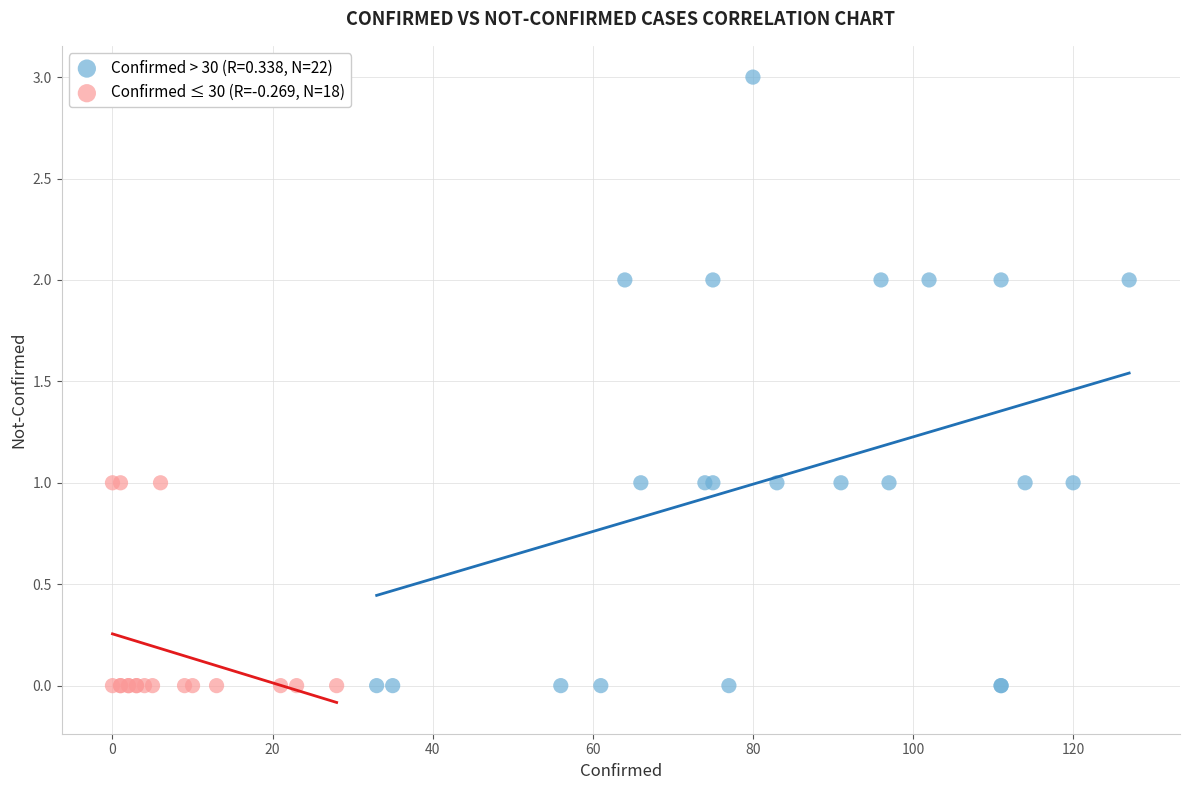

Which series has the widest spread of Y values?

Confirmed > 30 (R=0.338, N=22)